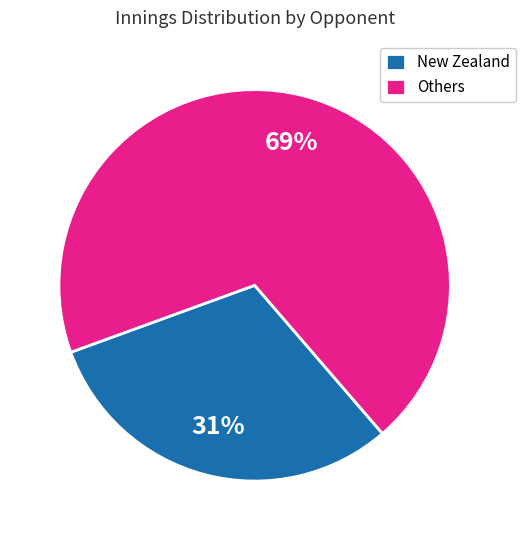

Combined, do Others and New Zealand account for over 50%?

Yes